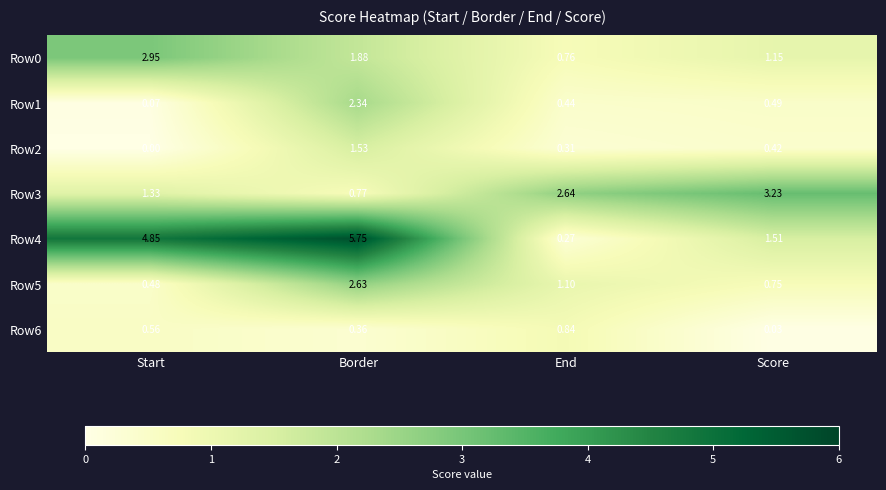

At which category is the sum across all series the highest?

Border